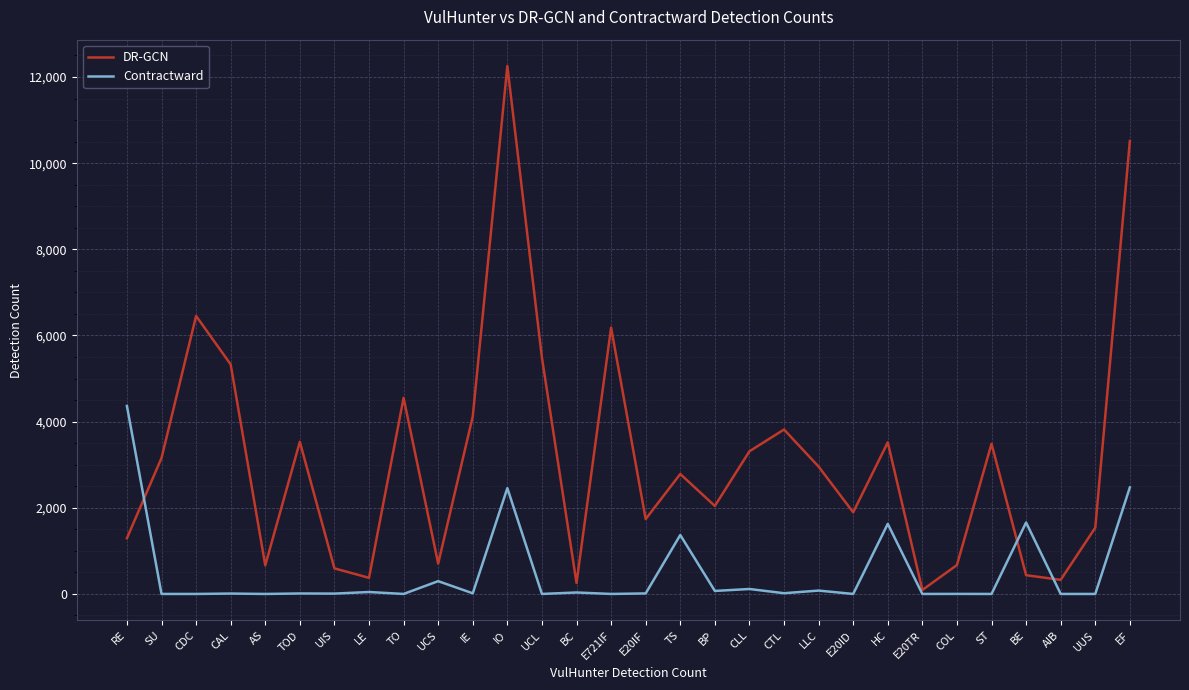

What is the greatest value displayed?

12254